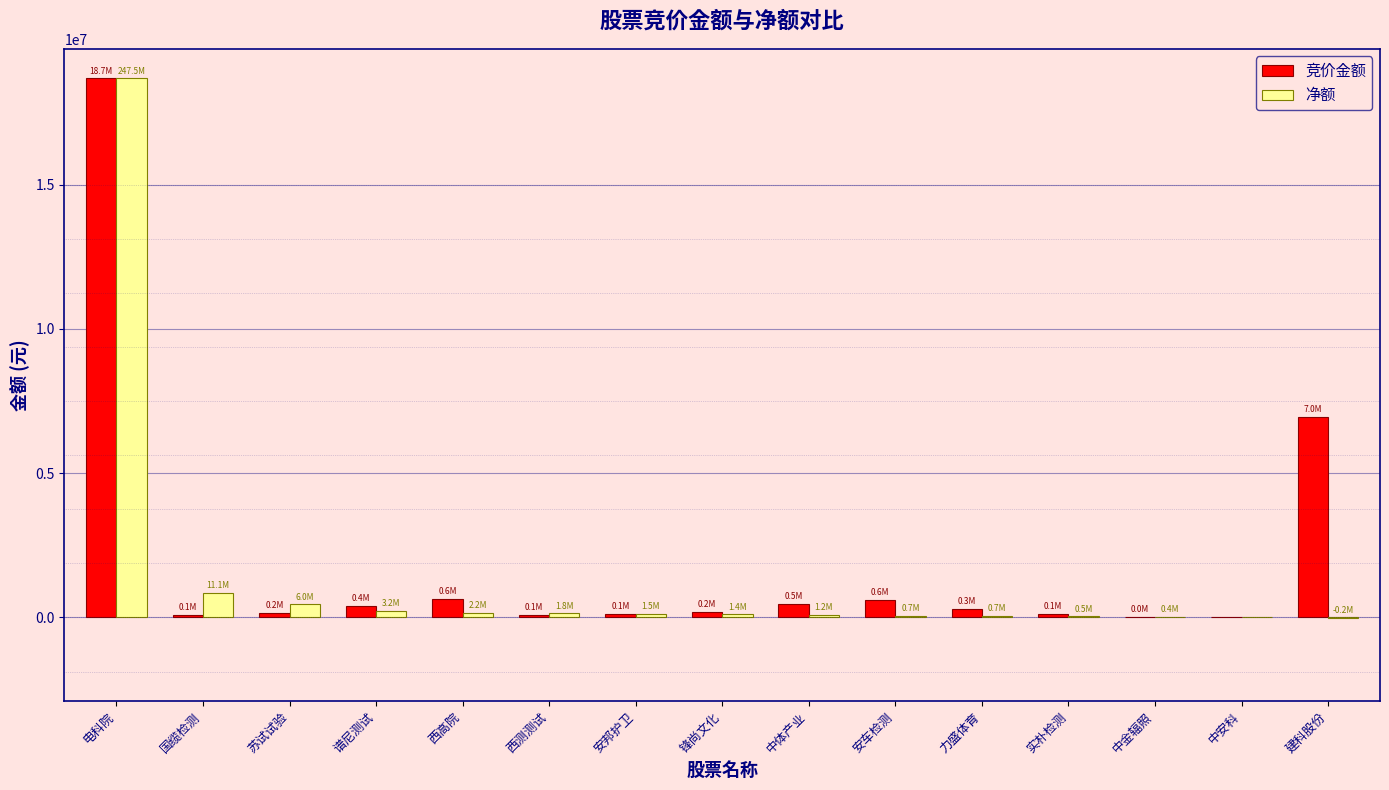

What is the sum of all 竞价金额 values?

28861176.0